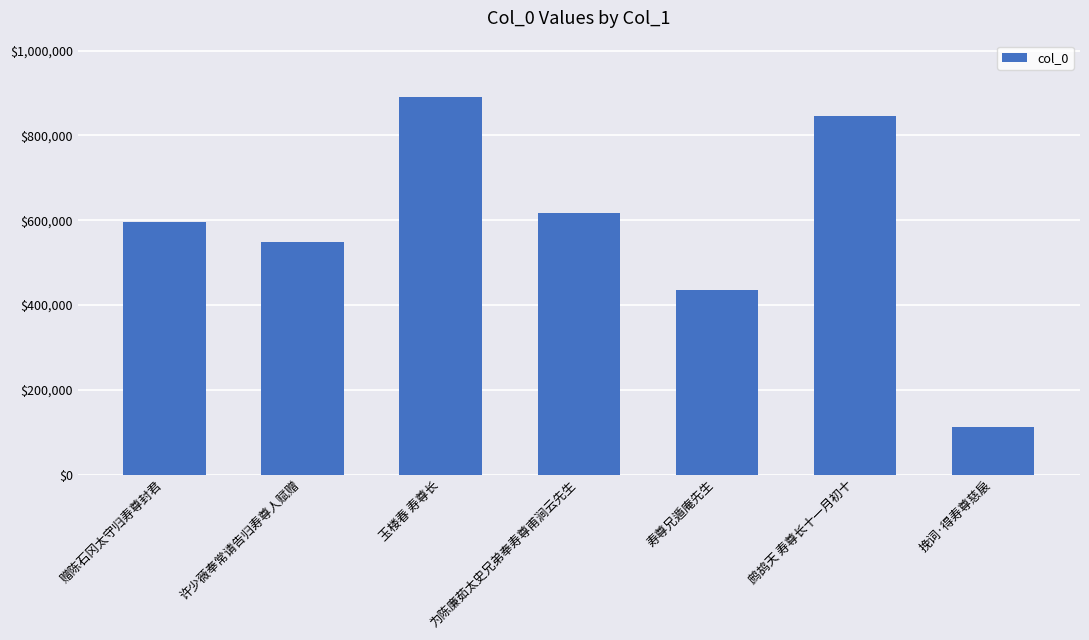

The chart shows a value of 548662 at 许少薇奉常请告归寿尊人赋赠. True or false?

True